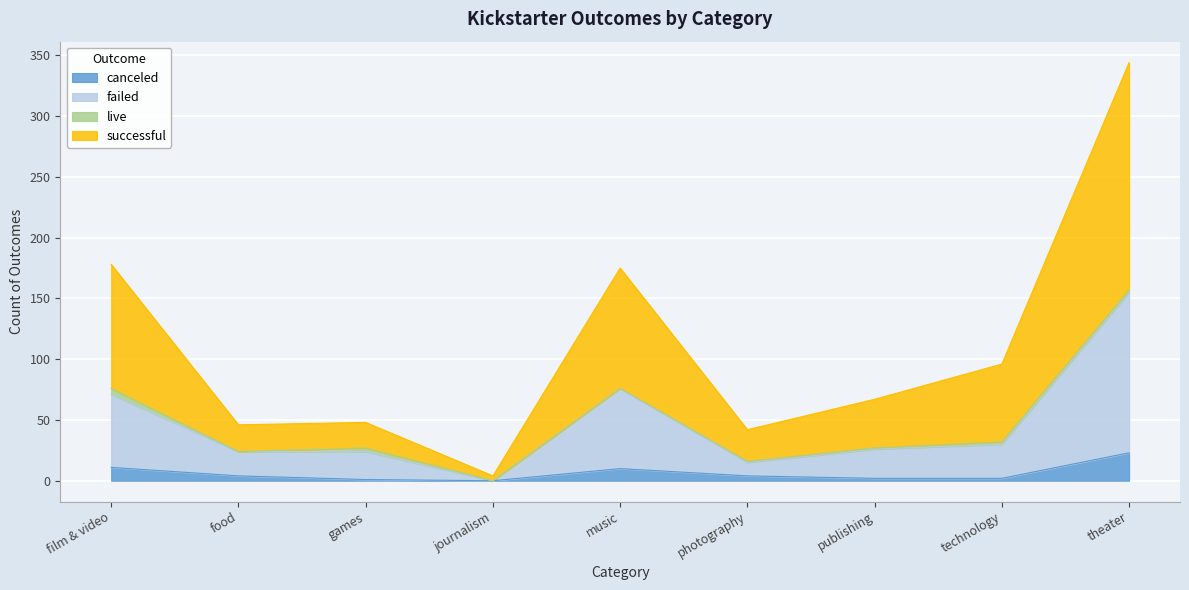

True or false: failed and successful intersect in this chart.

False